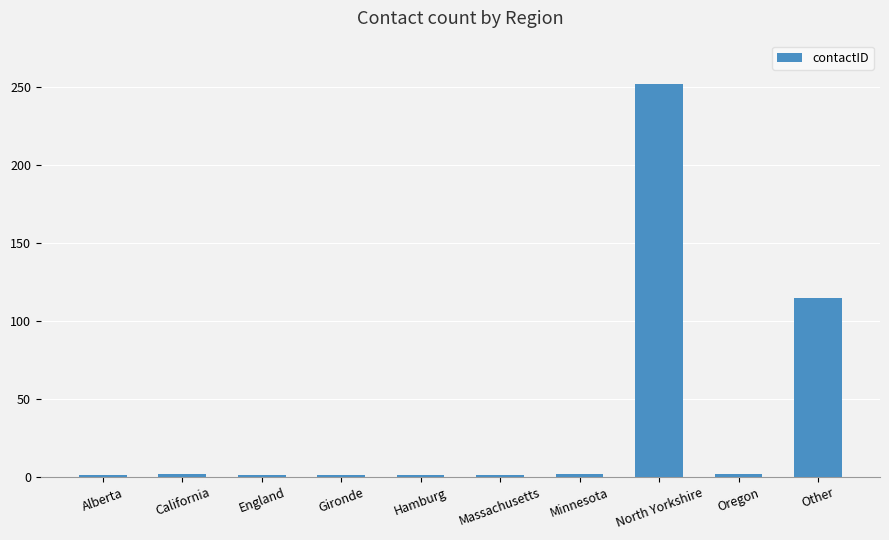

Which category has the highest value across all series?

North Yorkshire